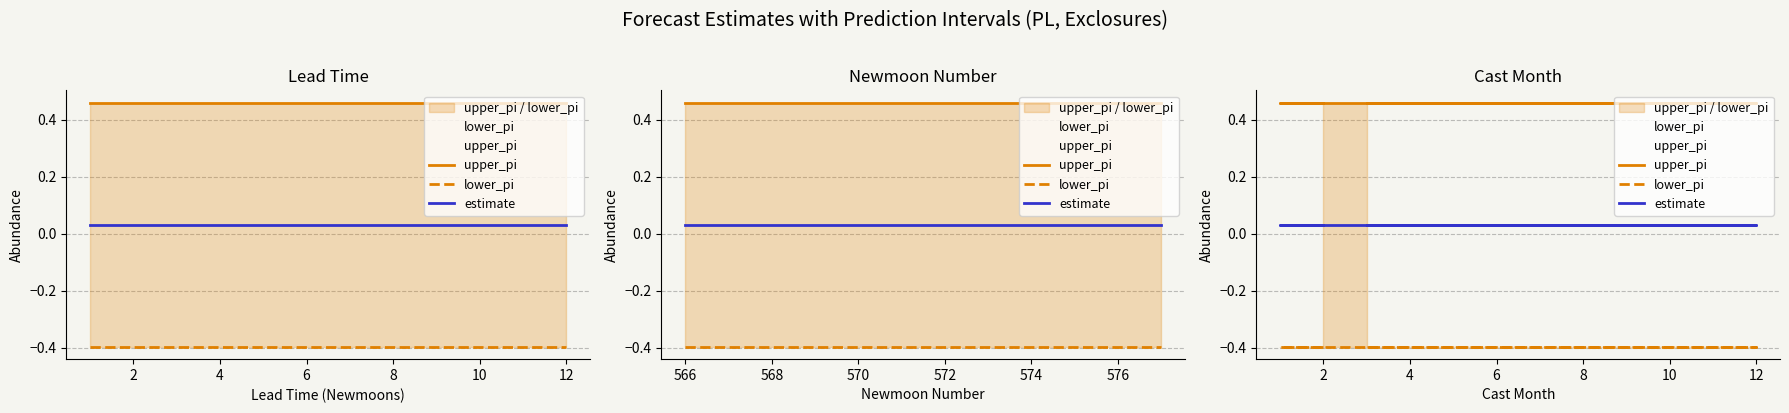

Read the lower_pi value at 8.

-0.4